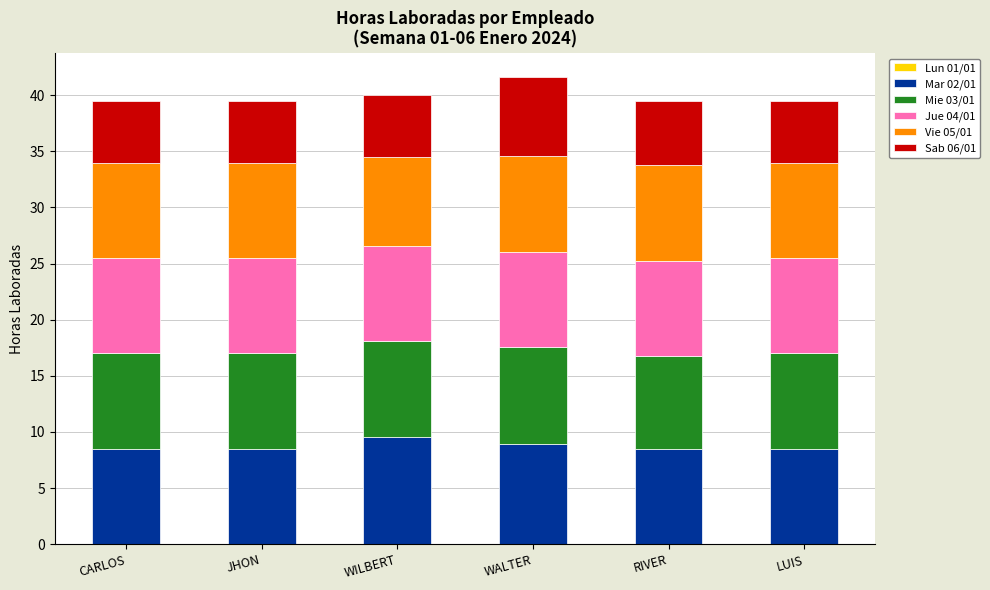

The Mar 02/01 series shows 8.5 at JHON. True or false?

True